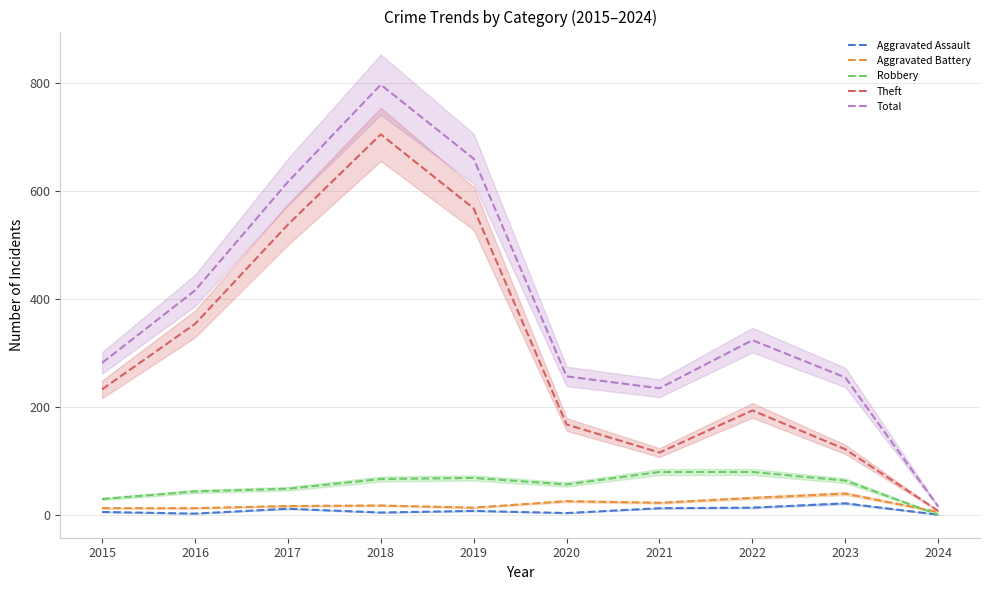

Which series has the largest total across all categories?

Total